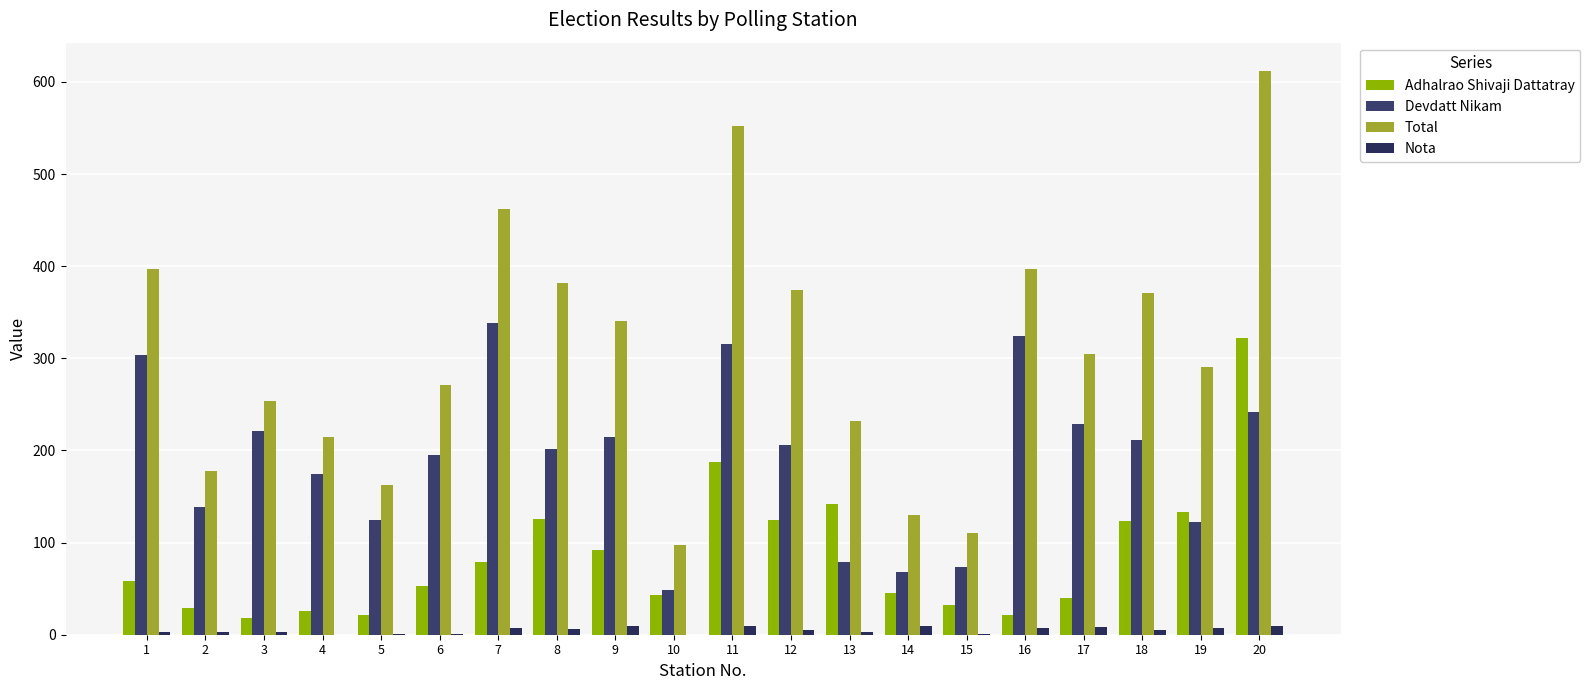

What is the maximum value shown in the chart?

612